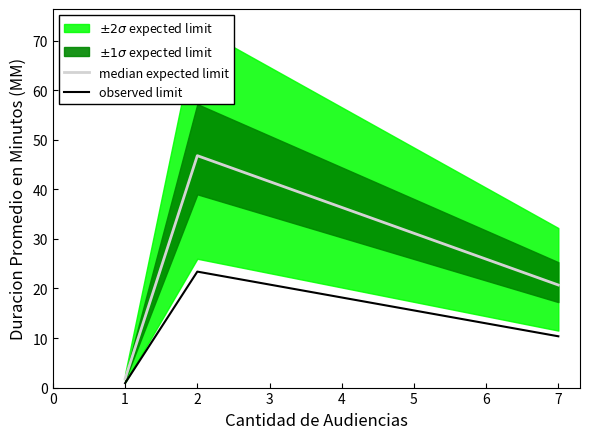

What is the sum of all values?

69.3